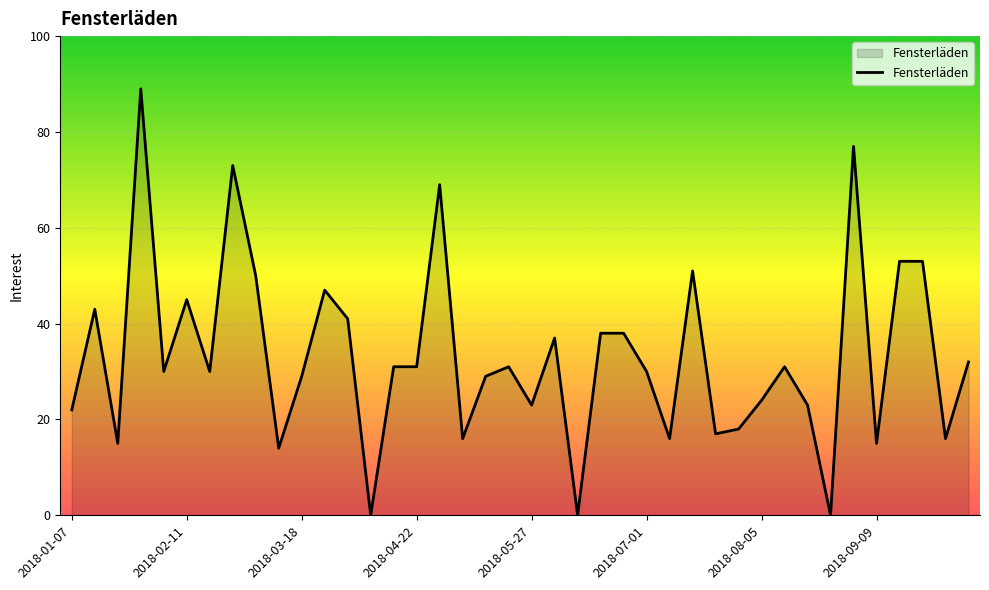

What is the sum of all values?

1327